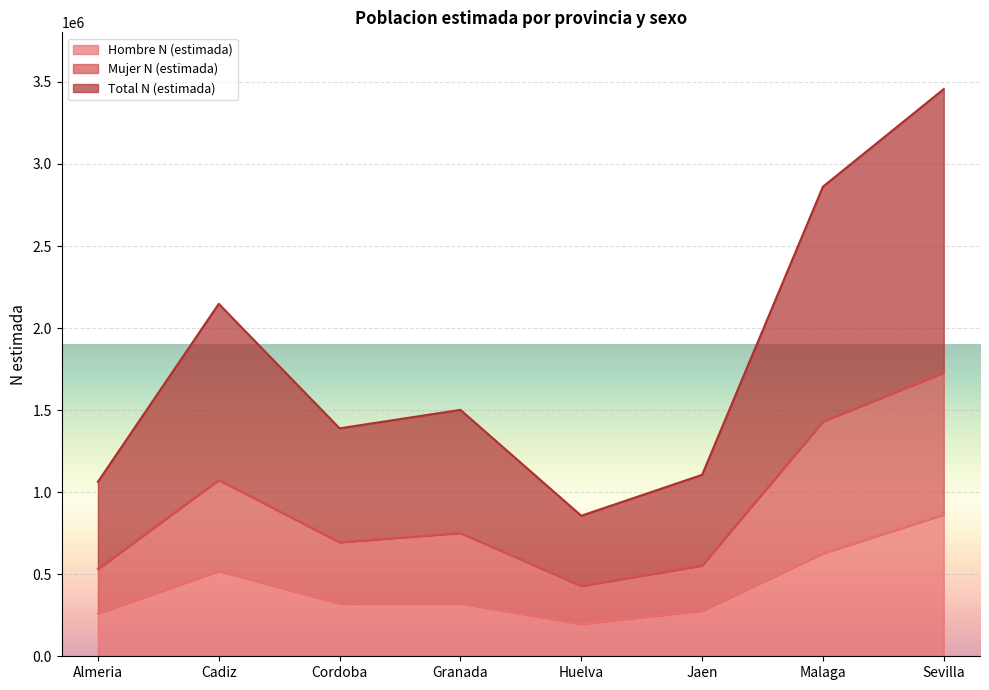

What is the greatest value displayed?

3456570